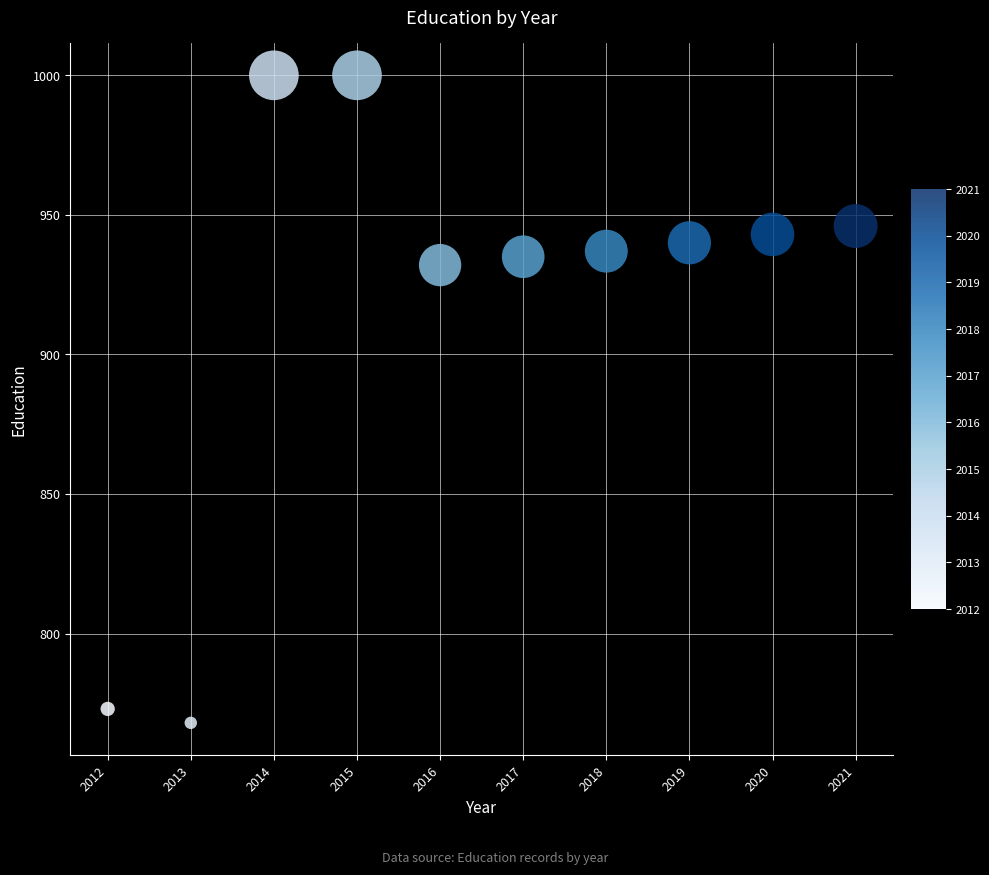

What Y value in the scatter plot is closest to 884?

932